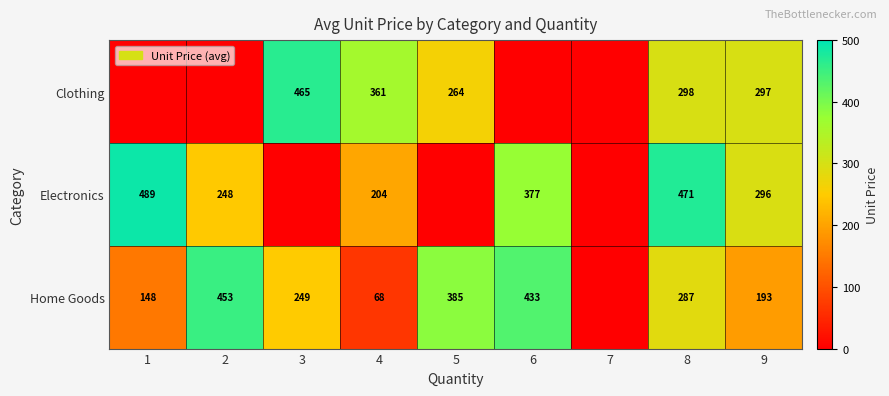

What is the difference between the highest and lowest values at 9?

104